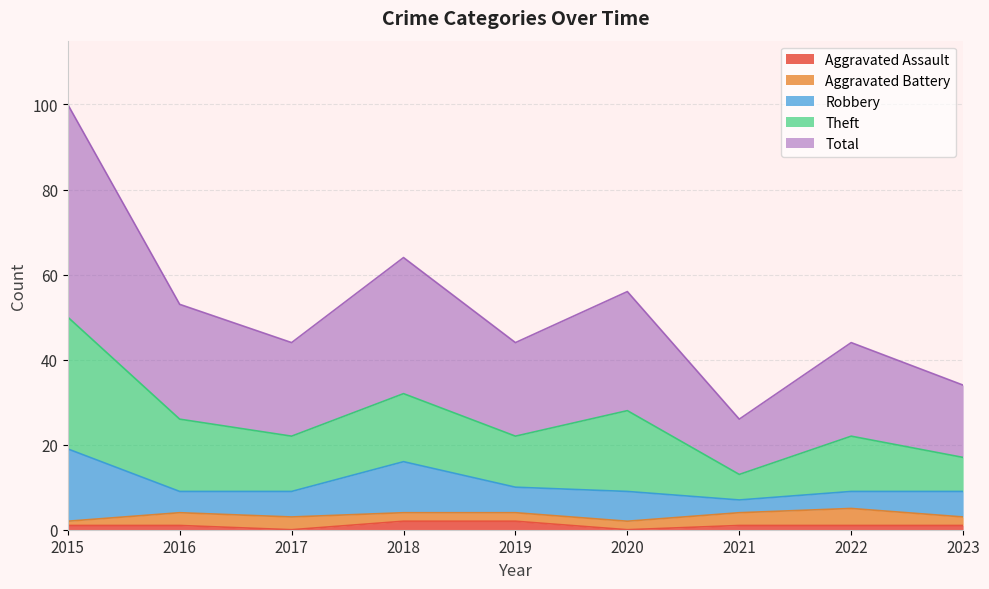

Which series has the widest spread of values?

Total